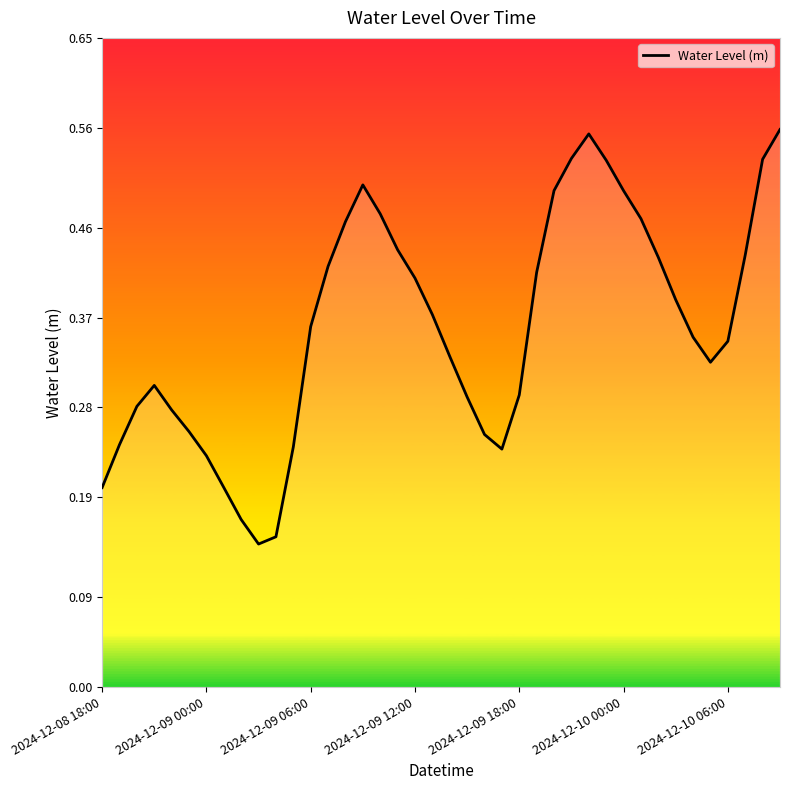

What is the average value?

0.4